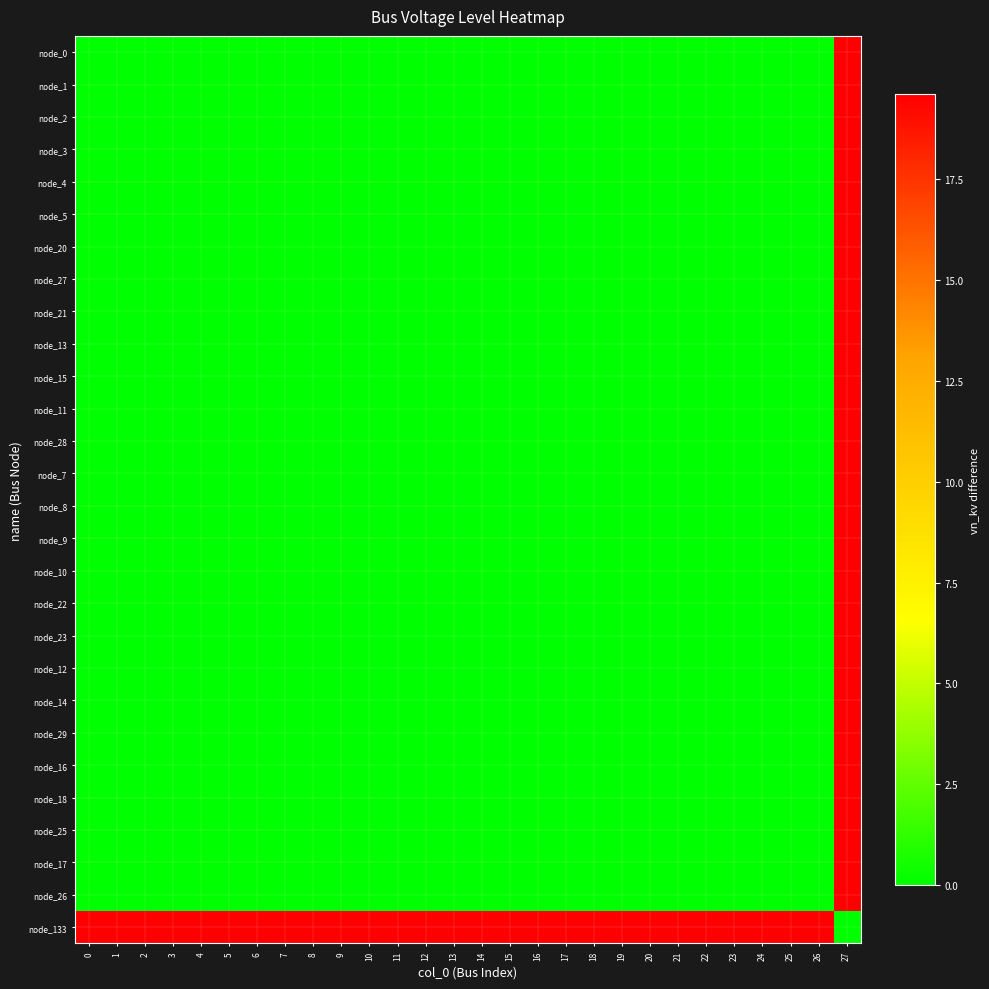

Reading left to right, extract all data points from this chart.

node_0: 0=0.0	1=0.0	2=0.0	3=0.0	4=0.0	5=0.0	6=0.0	7=0.0	8=0.0	9=0.0	10=0.0	11=0.0	12=0.0	13=0.0	14=0.0	15=0.0	16=0.0	17=0.0	18=0.0	19=0.0	20=0.0	21=0.0	22=0.0	23=0.0	24=0.0	25=0.0	26=0.0	27=19.6
node_1: 0=0.0	1=0.0	2=0.0	3=0.0	4=0.0	5=0.0	6=0.0	7=0.0	8=0.0	9=0.0	10=0.0	11=0.0	12=0.0	13=0.0	14=0.0	15=0.0	16=0.0	17=0.0	18=0.0	19=0.0	20=0.0	21=0.0	22=0.0	23=0.0	24=0.0	25=0.0	26=0.0	27=19.6
node_2: 0=0.0	1=0.0	2=0.0	3=0.0	4=0.0	5=0.0	6=0.0	7=0.0	8=0.0	9=0.0	10=0.0	11=0.0	12=0.0	13=0.0	14=0.0	15=0.0	16=0.0	17=0.0	18=0.0	19=0.0	20=0.0	21=0.0	22=0.0	23=0.0	24=0.0	25=0.0	26=0.0	27=19.6
node_3: 0=0.0	1=0.0	2=0.0	3=0.0	4=0.0	5=0.0	6=0.0	7=0.0	8=0.0	9=0.0	10=0.0	11=0.0	12=0.0	13=0.0	14=0.0	15=0.0	16=0.0	17=0.0	18=0.0	19=0.0	20=0.0	21=0.0	22=0.0	23=0.0	24=0.0	25=0.0	26=0.0	27=19.6
node_4: 0=0.0	1=0.0	2=0.0	3=0.0	4=0.0	5=0.0	6=0.0	7=0.0	8=0.0	9=0.0	10=0.0	11=0.0	12=0.0	13=0.0	14=0.0	15=0.0	16=0.0	17=0.0	18=0.0	19=0.0	20=0.0	21=0.0	22=0.0	23=0.0	24=0.0	25=0.0	26=0.0	27=19.6
node_5: 0=0.0	1=0.0	2=0.0	3=0.0	4=0.0	5=0.0	6=0.0	7=0.0	8=0.0	9=0.0	10=0.0	11=0.0	12=0.0	13=0.0	14=0.0	15=0.0	16=0.0	17=0.0	18=0.0	19=0.0	20=0.0	21=0.0	22=0.0	23=0.0	24=0.0	25=0.0	26=0.0	27=19.6
node_20: 0=0.0	1=0.0	2=0.0	3=0.0	4=0.0	5=0.0	6=0.0	7=0.0	8=0.0	9=0.0	10=0.0	11=0.0	12=0.0	13=0.0	14=0.0	15=0.0	16=0.0	17=0.0	18=0.0	19=0.0	20=0.0	21=0.0	22=0.0	23=0.0	24=0.0	25=0.0	26=0.0	27=19.6
node_27: 0=0.0	1=0.0	2=0.0	3=0.0	4=0.0	5=0.0	6=0.0	7=0.0	8=0.0	9=0.0	10=0.0	11=0.0	12=0.0	13=0.0	14=0.0	15=0.0	16=0.0	17=0.0	18=0.0	19=0.0	20=0.0	21=0.0	22=0.0	23=0.0	24=0.0	25=0.0	26=0.0	27=19.6
node_21: 0=0.0	1=0.0	2=0.0	3=0.0	4=0.0	5=0.0	6=0.0	7=0.0	8=0.0	9=0.0	10=0.0	11=0.0	12=0.0	13=0.0	14=0.0	15=0.0	16=0.0	17=0.0	18=0.0	19=0.0	20=0.0	21=0.0	22=0.0	23=0.0	24=0.0	25=0.0	26=0.0	27=19.6
node_13: 0=0.0	1=0.0	2=0.0	3=0.0	4=0.0	5=0.0	6=0.0	7=0.0	8=0.0	9=0.0	10=0.0	11=0.0	12=0.0	13=0.0	14=0.0	15=0.0	16=0.0	17=0.0	18=0.0	19=0.0	20=0.0	21=0.0	22=0.0	23=0.0	24=0.0	25=0.0	26=0.0	27=19.6
node_15: 0=0.0	1=0.0	2=0.0	3=0.0	4=0.0	5=0.0	6=0.0	7=0.0	8=0.0	9=0.0	10=0.0	11=0.0	12=0.0	13=0.0	14=0.0	15=0.0	16=0.0	17=0.0	18=0.0	19=0.0	20=0.0	21=0.0	22=0.0	23=0.0	24=0.0	25=0.0	26=0.0	27=19.6
node_11: 0=0.0	1=0.0	2=0.0	3=0.0	4=0.0	5=0.0	6=0.0	7=0.0	8=0.0	9=0.0	10=0.0	11=0.0	12=0.0	13=0.0	14=0.0	15=0.0	16=0.0	17=0.0	18=0.0	19=0.0	20=0.0	21=0.0	22=0.0	23=0.0	24=0.0	25=0.0	26=0.0	27=19.6
node_28: 0=0.0	1=0.0	2=0.0	3=0.0	4=0.0	5=0.0	6=0.0	7=0.0	8=0.0	9=0.0	10=0.0	11=0.0	12=0.0	13=0.0	14=0.0	15=0.0	16=0.0	17=0.0	18=0.0	19=0.0	20=0.0	21=0.0	22=0.0	23=0.0	24=0.0	25=0.0	26=0.0	27=19.6
node_7: 0=0.0	1=0.0	2=0.0	3=0.0	4=0.0	5=0.0	6=0.0	7=0.0	8=0.0	9=0.0	10=0.0	11=0.0	12=0.0	13=0.0	14=0.0	15=0.0	16=0.0	17=0.0	18=0.0	19=0.0	20=0.0	21=0.0	22=0.0	23=0.0	24=0.0	25=0.0	26=0.0	27=19.6
node_8: 0=0.0	1=0.0	2=0.0	3=0.0	4=0.0	5=0.0	6=0.0	7=0.0	8=0.0	9=0.0	10=0.0	11=0.0	12=0.0	13=0.0	14=0.0	15=0.0	16=0.0	17=0.0	18=0.0	19=0.0	20=0.0	21=0.0	22=0.0	23=0.0	24=0.0	25=0.0	26=0.0	27=19.6
node_9: 0=0.0	1=0.0	2=0.0	3=0.0	4=0.0	5=0.0	6=0.0	7=0.0	8=0.0	9=0.0	10=0.0	11=0.0	12=0.0	13=0.0	14=0.0	15=0.0	16=0.0	17=0.0	18=0.0	19=0.0	20=0.0	21=0.0	22=0.0	23=0.0	24=0.0	25=0.0	26=0.0	27=19.6
node_10: 0=0.0	1=0.0	2=0.0	3=0.0	4=0.0	5=0.0	6=0.0	7=0.0	8=0.0	9=0.0	10=0.0	11=0.0	12=0.0	13=0.0	14=0.0	15=0.0	16=0.0	17=0.0	18=0.0	19=0.0	20=0.0	21=0.0	22=0.0	23=0.0	24=0.0	25=0.0	26=0.0	27=19.6
node_22: 0=0.0	1=0.0	2=0.0	3=0.0	4=0.0	5=0.0	6=0.0	7=0.0	8=0.0	9=0.0	10=0.0	11=0.0	12=0.0	13=0.0	14=0.0	15=0.0	16=0.0	17=0.0	18=0.0	19=0.0	20=0.0	21=0.0	22=0.0	23=0.0	24=0.0	25=0.0	26=0.0	27=19.6
node_23: 0=0.0	1=0.0	2=0.0	3=0.0	4=0.0	5=0.0	6=0.0	7=0.0	8=0.0	9=0.0	10=0.0	11=0.0	12=0.0	13=0.0	14=0.0	15=0.0	16=0.0	17=0.0	18=0.0	19=0.0	20=0.0	21=0.0	22=0.0	23=0.0	24=0.0	25=0.0	26=0.0	27=19.6
node_12: 0=0.0	1=0.0	2=0.0	3=0.0	4=0.0	5=0.0	6=0.0	7=0.0	8=0.0	9=0.0	10=0.0	11=0.0	12=0.0	13=0.0	14=0.0	15=0.0	16=0.0	17=0.0	18=0.0	19=0.0	20=0.0	21=0.0	22=0.0	23=0.0	24=0.0	25=0.0	26=0.0	27=19.6
node_14: 0=0.0	1=0.0	2=0.0	3=0.0	4=0.0	5=0.0	6=0.0	7=0.0	8=0.0	9=0.0	10=0.0	11=0.0	12=0.0	13=0.0	14=0.0	15=0.0	16=0.0	17=0.0	18=0.0	19=0.0	20=0.0	21=0.0	22=0.0	23=0.0	24=0.0	25=0.0	26=0.0	27=19.6
node_29: 0=0.0	1=0.0	2=0.0	3=0.0	4=0.0	5=0.0	6=0.0	7=0.0	8=0.0	9=0.0	10=0.0	11=0.0	12=0.0	13=0.0	14=0.0	15=0.0	16=0.0	17=0.0	18=0.0	19=0.0	20=0.0	21=0.0	22=0.0	23=0.0	24=0.0	25=0.0	26=0.0	27=19.6
node_16: 0=0.0	1=0.0	2=0.0	3=0.0	4=0.0	5=0.0	6=0.0	7=0.0	8=0.0	9=0.0	10=0.0	11=0.0	12=0.0	13=0.0	14=0.0	15=0.0	16=0.0	17=0.0	18=0.0	19=0.0	20=0.0	21=0.0	22=0.0	23=0.0	24=0.0	25=0.0	26=0.0	27=19.6
node_18: 0=0.0	1=0.0	2=0.0	3=0.0	4=0.0	5=0.0	6=0.0	7=0.0	8=0.0	9=0.0	10=0.0	11=0.0	12=0.0	13=0.0	14=0.0	15=0.0	16=0.0	17=0.0	18=0.0	19=0.0	20=0.0	21=0.0	22=0.0	23=0.0	24=0.0	25=0.0	26=0.0	27=19.6
node_25: 0=0.0	1=0.0	2=0.0	3=0.0	4=0.0	5=0.0	6=0.0	7=0.0	8=0.0	9=0.0	10=0.0	11=0.0	12=0.0	13=0.0	14=0.0	15=0.0	16=0.0	17=0.0	18=0.0	19=0.0	20=0.0	21=0.0	22=0.0	23=0.0	24=0.0	25=0.0	26=0.0	27=19.6
node_17: 0=0.0	1=0.0	2=0.0	3=0.0	4=0.0	5=0.0	6=0.0	7=0.0	8=0.0	9=0.0	10=0.0	11=0.0	12=0.0	13=0.0	14=0.0	15=0.0	16=0.0	17=0.0	18=0.0	19=0.0	20=0.0	21=0.0	22=0.0	23=0.0	24=0.0	25=0.0	26=0.0	27=19.6
node_26: 0=0.0	1=0.0	2=0.0	3=0.0	4=0.0	5=0.0	6=0.0	7=0.0	8=0.0	9=0.0	10=0.0	11=0.0	12=0.0	13=0.0	14=0.0	15=0.0	16=0.0	17=0.0	18=0.0	19=0.0	20=0.0	21=0.0	22=0.0	23=0.0	24=0.0	25=0.0	26=0.0	27=19.6
node_133: 0=19.6	1=19.6	2=19.6	3=19.6	4=19.6	5=19.6	6=19.6	7=19.6	8=19.6	9=19.6	10=19.6	11=19.6	12=19.6	13=19.6	14=19.6	15=19.6	16=19.6	17=19.6	18=19.6	19=19.6	20=19.6	21=19.6	22=19.6	23=19.6	24=19.6	25=19.6	26=19.6	27=0.0